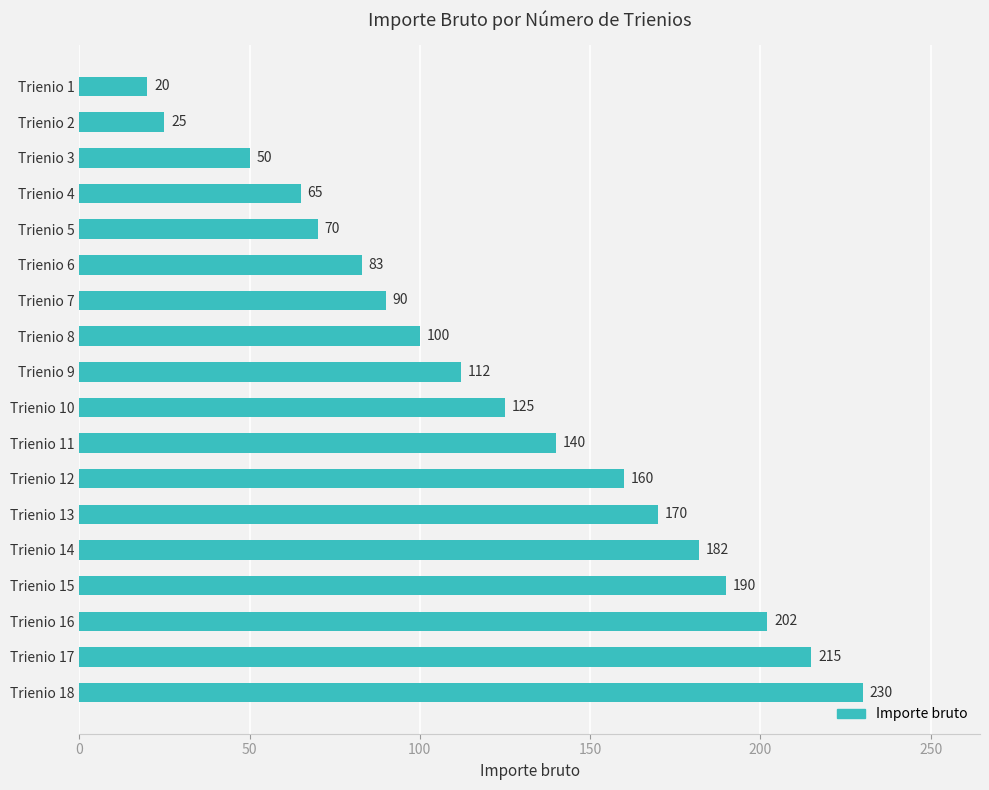

Reading top to bottom, what are all the values shown in this chart?

20	25	50	65	70	83	90	100	112	125	140	160	170	182	190	202	215	230